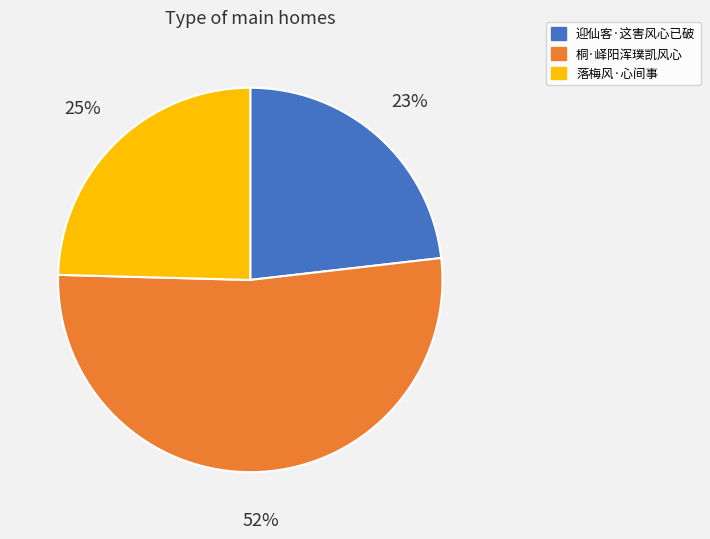

The 迎仙客·这害风心已破 slice represents 18% of the pie. True or false?

False